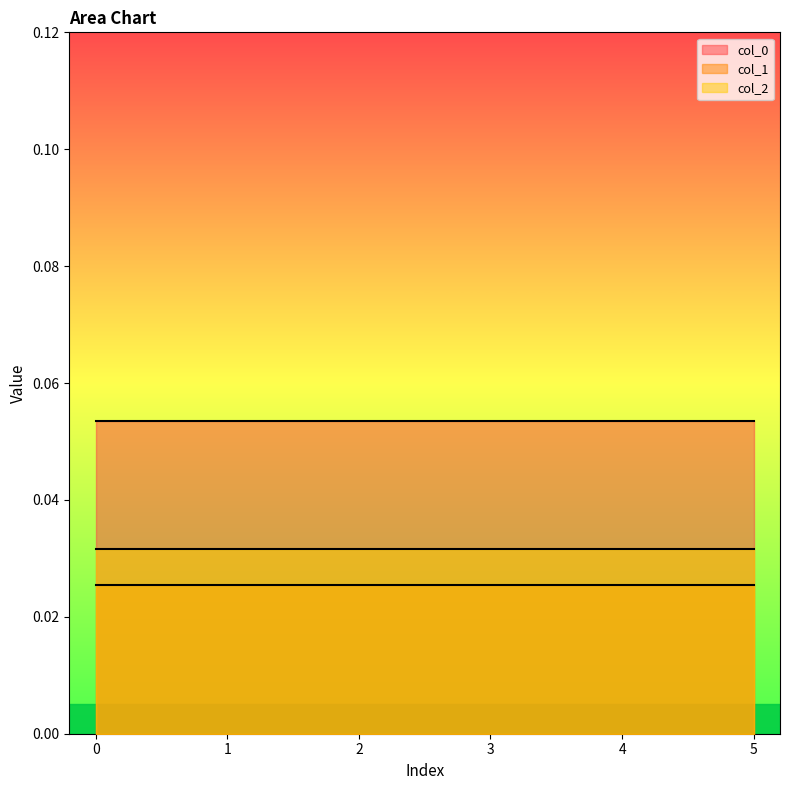

Between 2 and 4, which is larger?

2